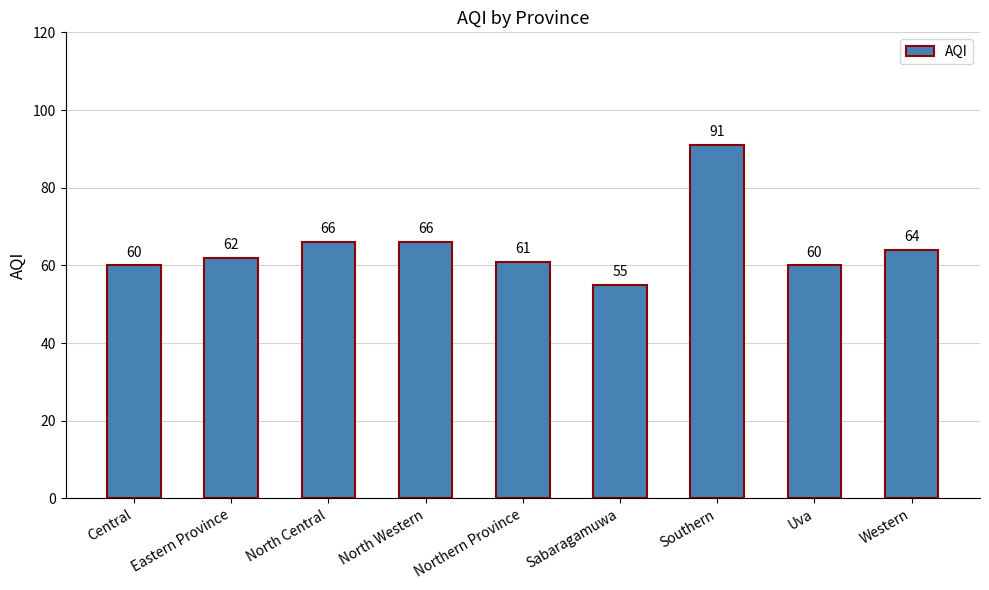

What is the approximate value at Eastern Province, to the nearest 5?

60